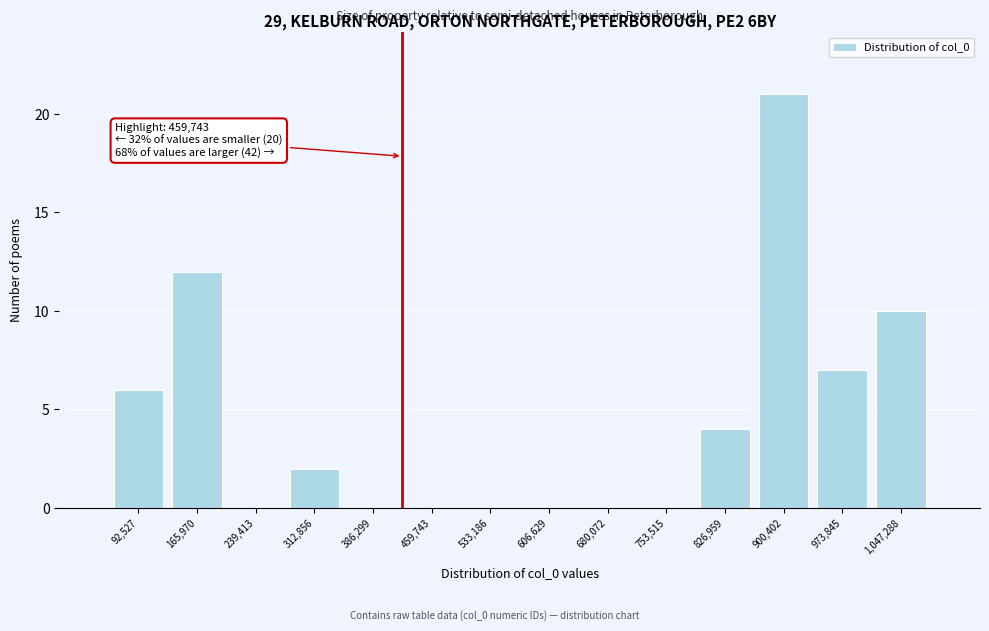

Reading right to left, transcribe all the data shown in this chart.

1,047,288=10	973,845=7	900,402=21	826,959=4	753,515=0	680,072=0	606,629=0	533,186=0	459,743=0	386,299=0	312,856=2	239,413=0	165,970=12	92,527=6